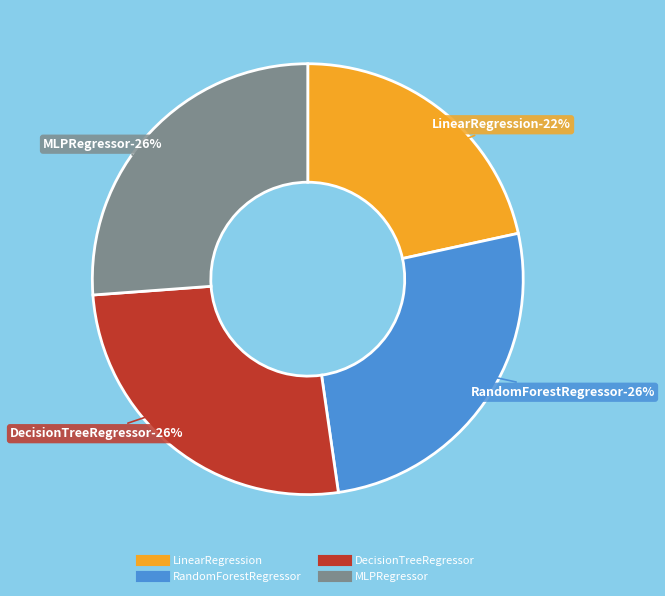

What percentage is the RandomForestRegressor slice, to the nearest percent?

26%